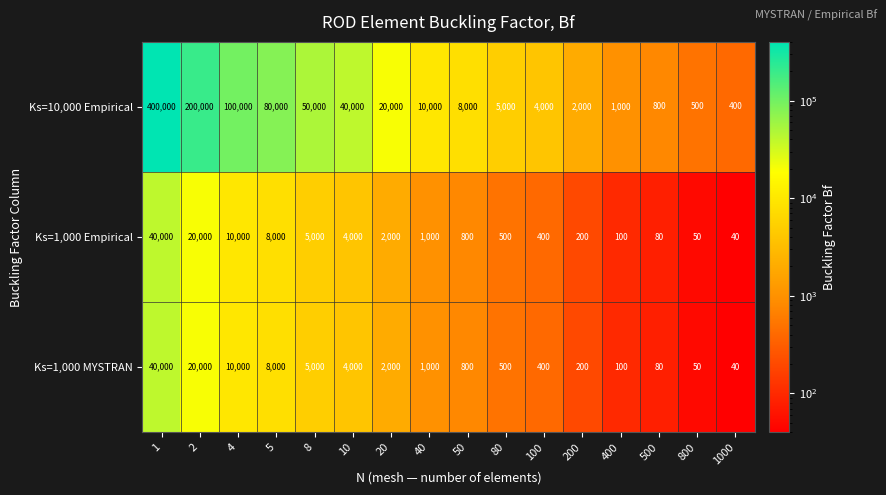

The value of Ks=10,000 Empirical at 8 is 34010. True or false?

False